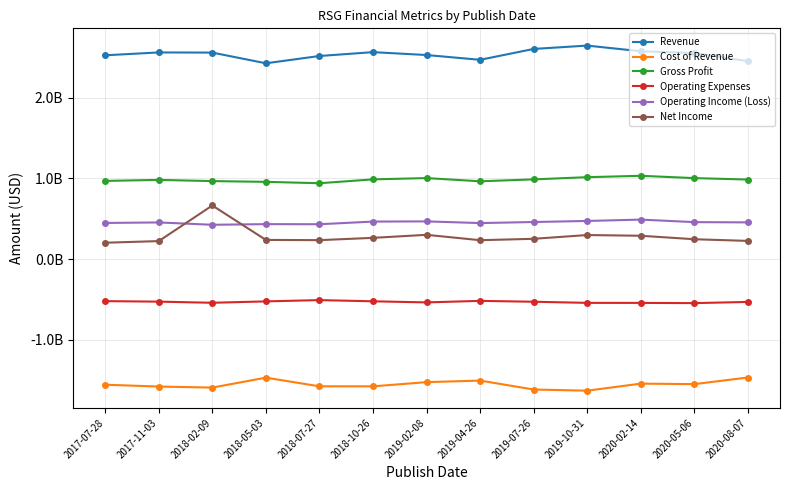

Reading left to right, what are all the values shown in this chart?

Revenue: 2017-07-28=2526700000	2017-11-03=2562000000	2018-02-09=2560000000	2018-05-03=2427500000	2018-07-27=2517800000	2018-10-26=2565700000	2019-02-08=2529900000	2019-04-26=2470600000	2019-07-26=2605300000	2019-10-31=2646900000	2020-02-14=2576600000	2020-05-06=2553900000	2020-08-07=2454400000
Cost of Revenue: 2017-07-28=-1557400000	2017-11-03=-1580100000	2018-02-09=-1593000000	2018-05-03=-1469800000	2018-07-27=-1577200000	2018-10-26=-1577400000	2019-02-08=-1525600000	2019-04-26=-1506100000	2019-07-26=-1617000000	2019-10-31=-1631400000	2020-02-14=-1543900000	2020-05-06=-1550000000	2020-08-07=-1468100000
Gross Profit: 2017-07-28=969300000	2017-11-03=981900000	2018-02-09=967000000	2018-05-03=957700000	2018-07-27=940600000	2018-10-26=988300000	2019-02-08=1004300000	2019-04-26=964500000	2019-07-26=988300000	2019-10-31=1015500000	2020-02-14=1032700000	2020-05-06=1003900000	2020-08-07=986300000
Operating Expenses: 2017-07-28=-521200000	2017-11-03=-527500000	2018-02-09=-541600000	2018-05-03=-524300000	2018-07-27=-508400000	2018-10-26=-523300000	2019-02-08=-536900000	2019-04-26=-517900000	2019-07-26=-528700000	2019-10-31=-542700000	2020-02-14=-543100000	2020-05-06=-545700000	2020-08-07=-531200000
Operating Income (Loss): 2017-07-28=448100000	2017-11-03=454400000	2018-02-09=425400000	2018-05-03=433400000	2018-07-27=432200000	2018-10-26=465000000	2019-02-08=467400000	2019-04-26=446600000	2019-07-26=459600000	2019-10-31=472800000	2020-02-14=489600000	2020-05-06=458200000	2020-08-07=455100000
Net Income: 2017-07-28=202900000	2017-11-03=223200000	2018-02-09=664500000	2018-05-03=237700000	2018-07-27=234900000	2018-10-26=263400000	2019-02-08=300900000	2019-04-26=234200000	2019-07-26=251500000	2019-10-31=298300000	2020-02-14=289300000	2020-05-06=246300000	2020-08-07=225500000